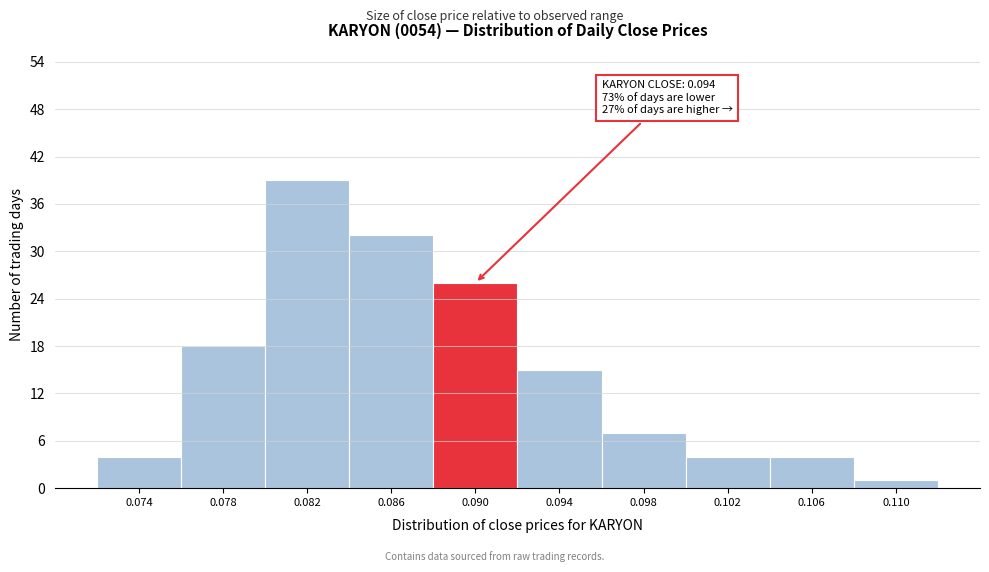

Reading left to right, list all the values displayed in this chart.

4	18	39	32	26	15	7	4	4	1